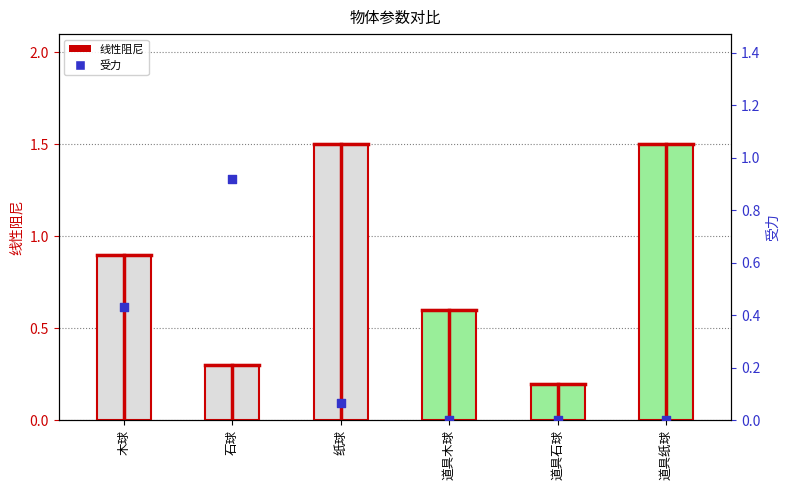

At which category is the sum across all series the highest?

纸球